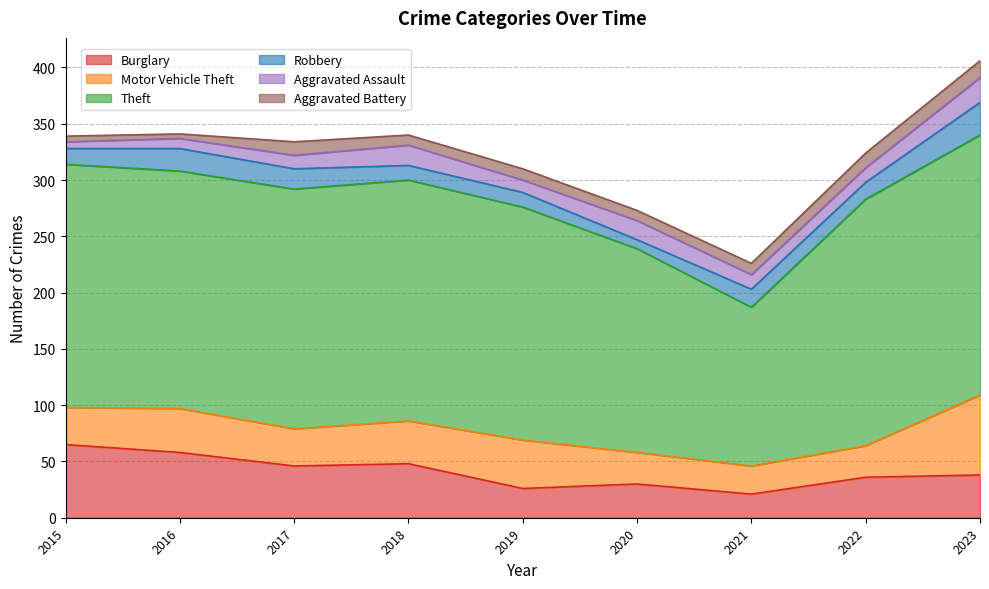

Is it true that Aggravated Battery equals 18 at 2022?

False